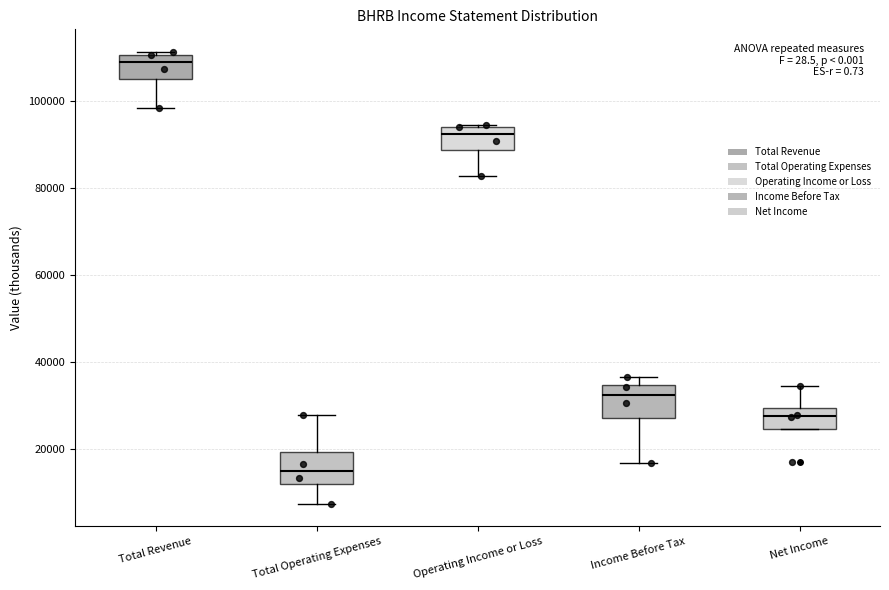

Where is the upper edge of the box for Income Before Tax on the y-axis? The values are not printed on the chart, so give them approximately, as read against the axis.

34000